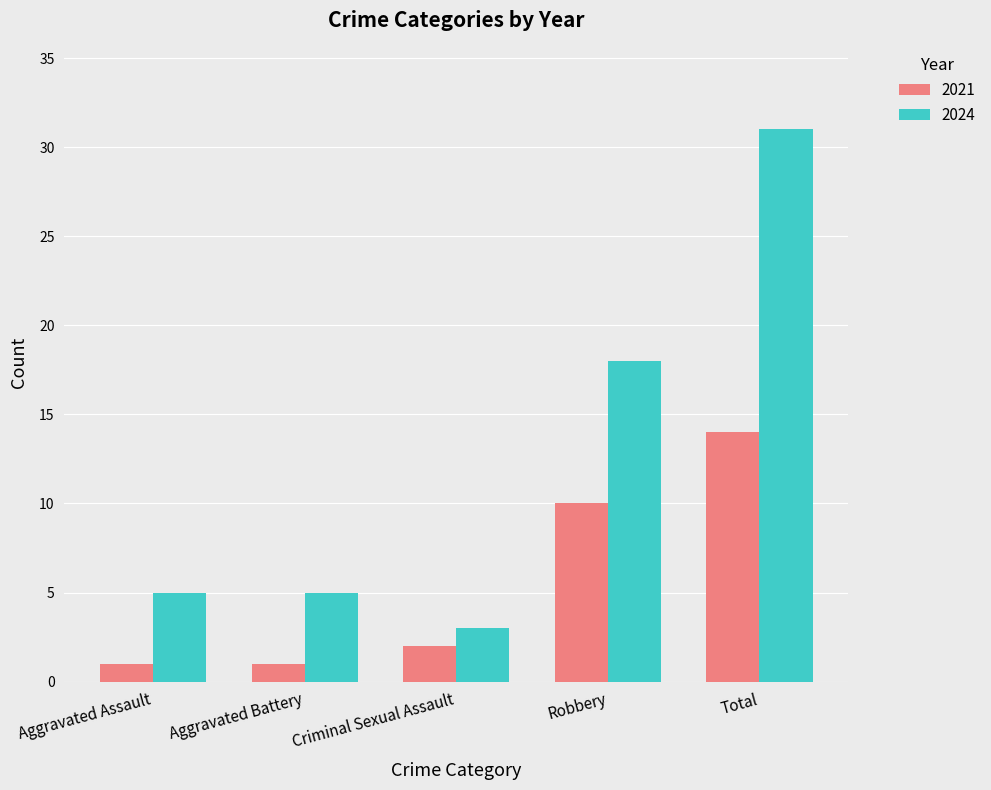

True or false: 2021 has a value of 1 at Aggravated Assault.

True